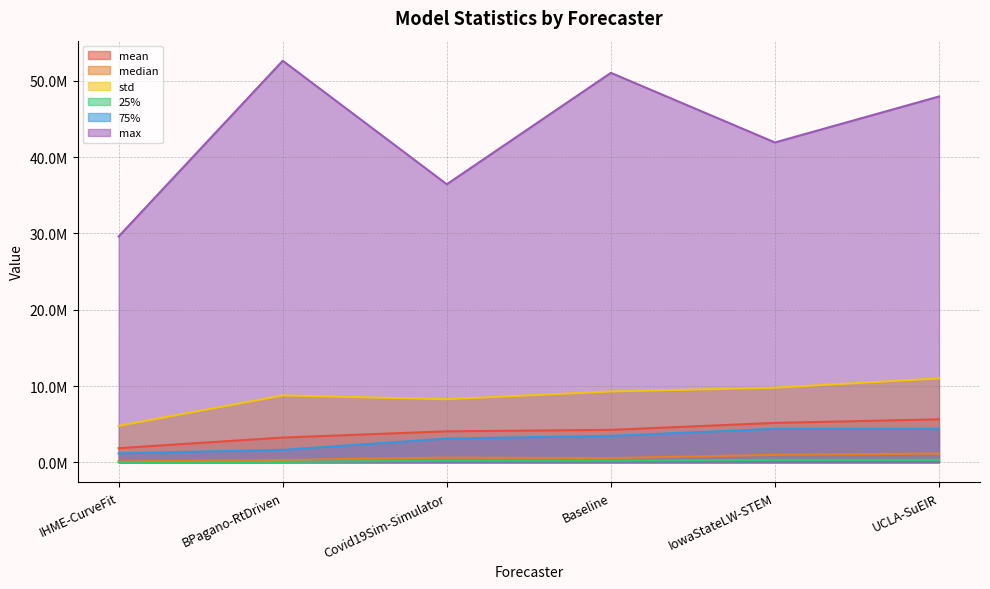

What is the difference between the second highest and second lowest values in the median series?

679280.1